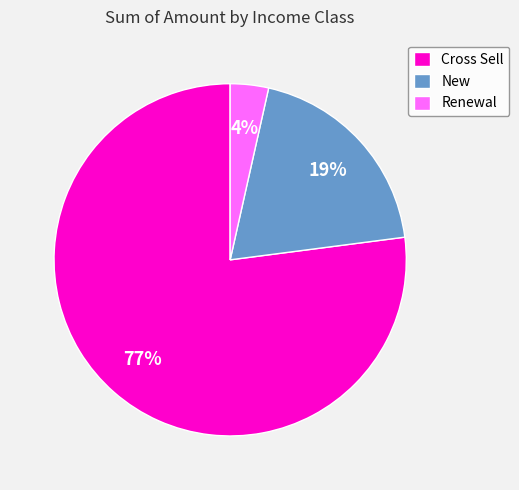

Is it true that Cross Sell is 70% of the pie?

False